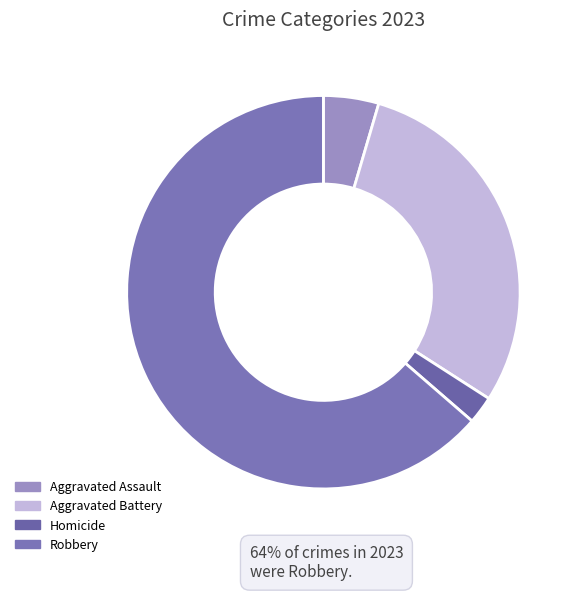

What is the ratio of the value at Aggravated Assault to the value at Robbery?

0.1